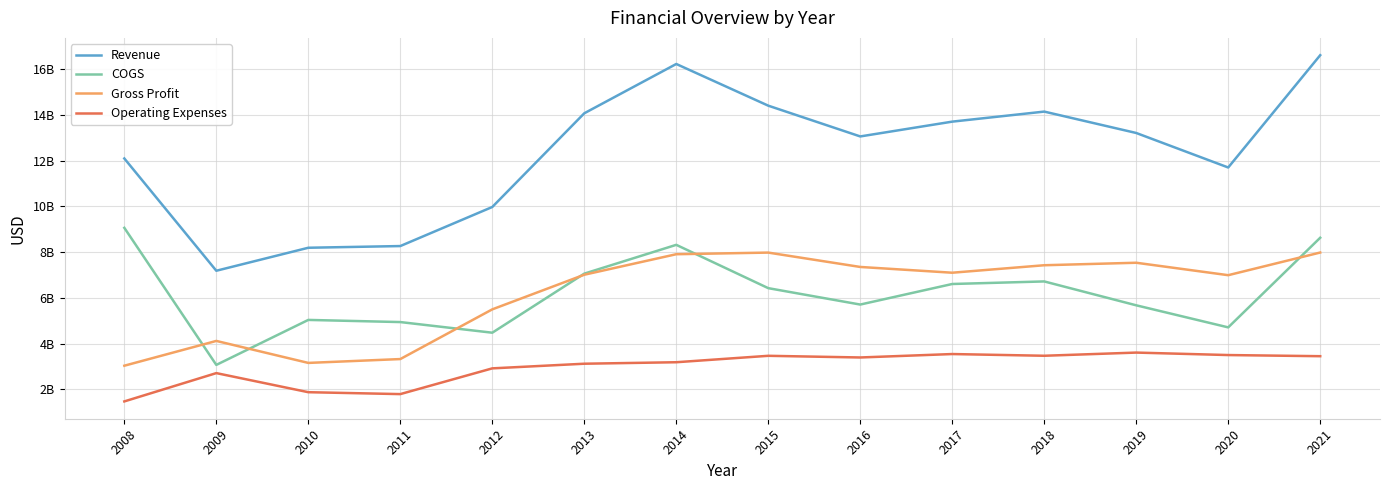

In Revenue, how many points are lower than both neighbors (excluding endpoints)?

3